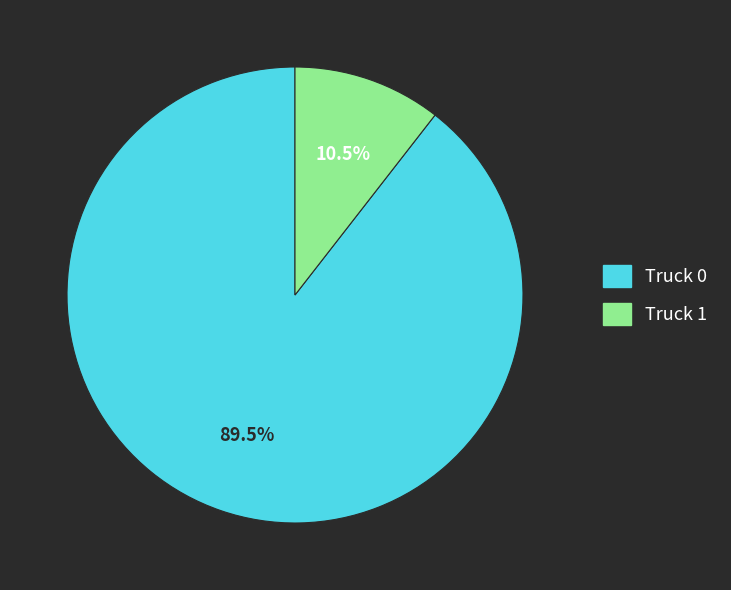

What percentage do Truck 0 and Truck 1 together represent?

100.0%